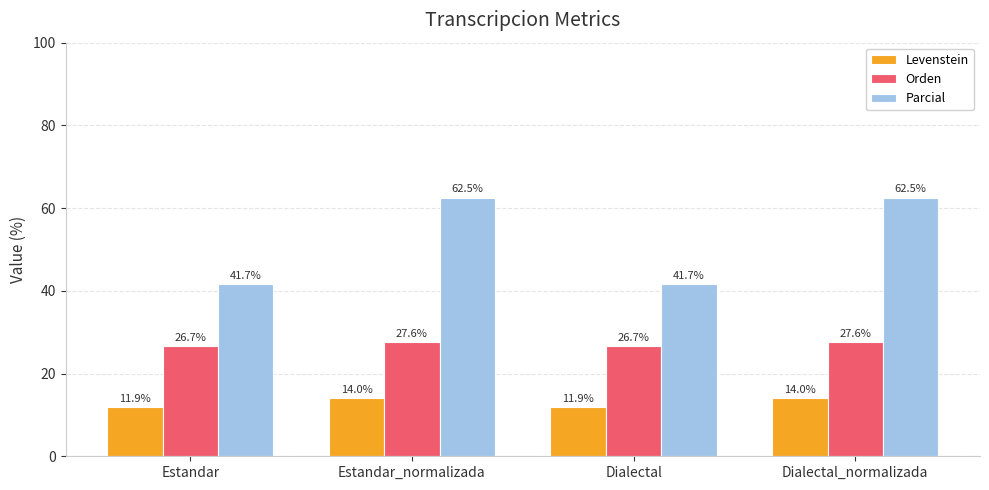

True or false: Parcial has a value of 62.5 at Dialectal_normalizada.

True